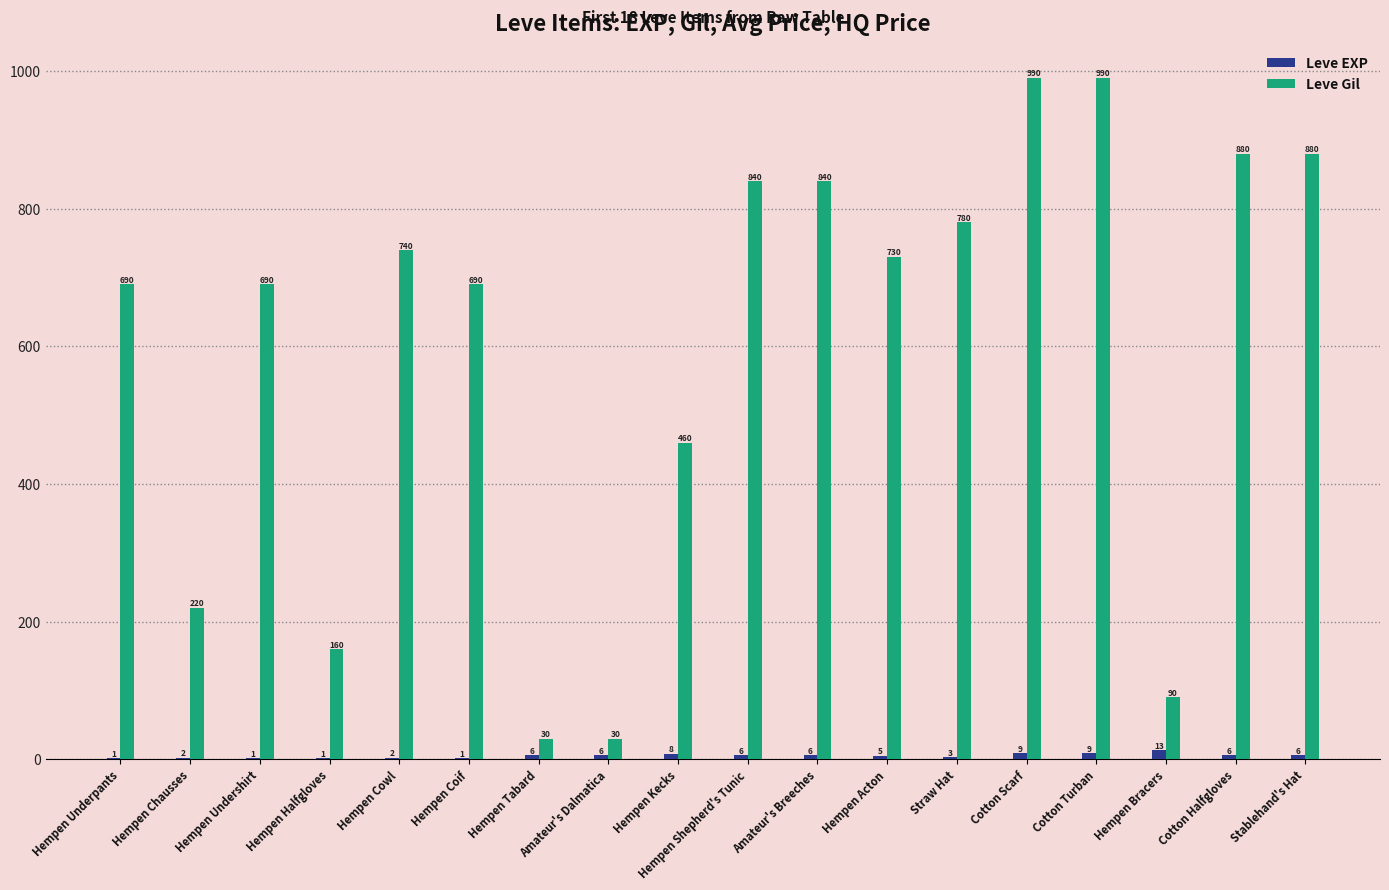

How many series are shown in this chart?

2